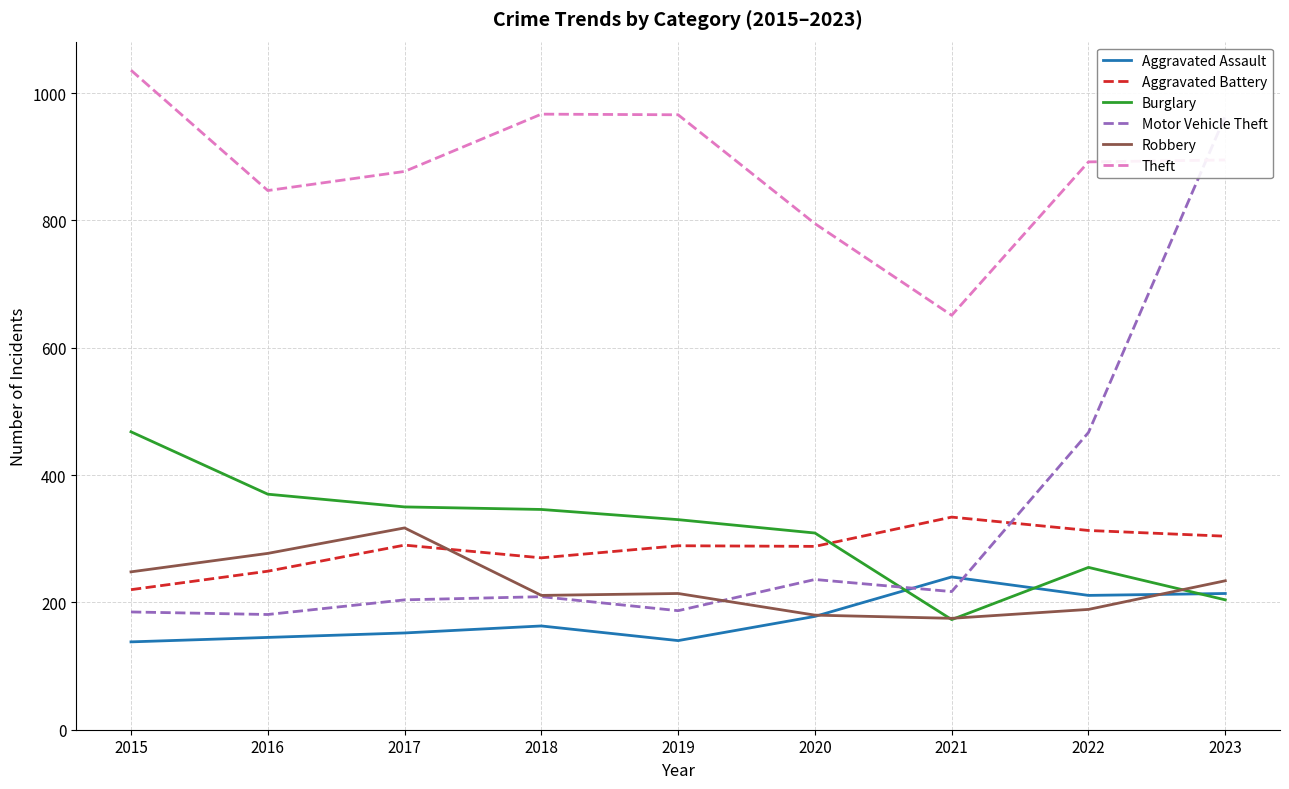

Rank the series by their maximum value, from highest to lowest.

Theft, Motor Vehicle Theft, Burglary, Aggravated Battery, Robbery, Aggravated Assault